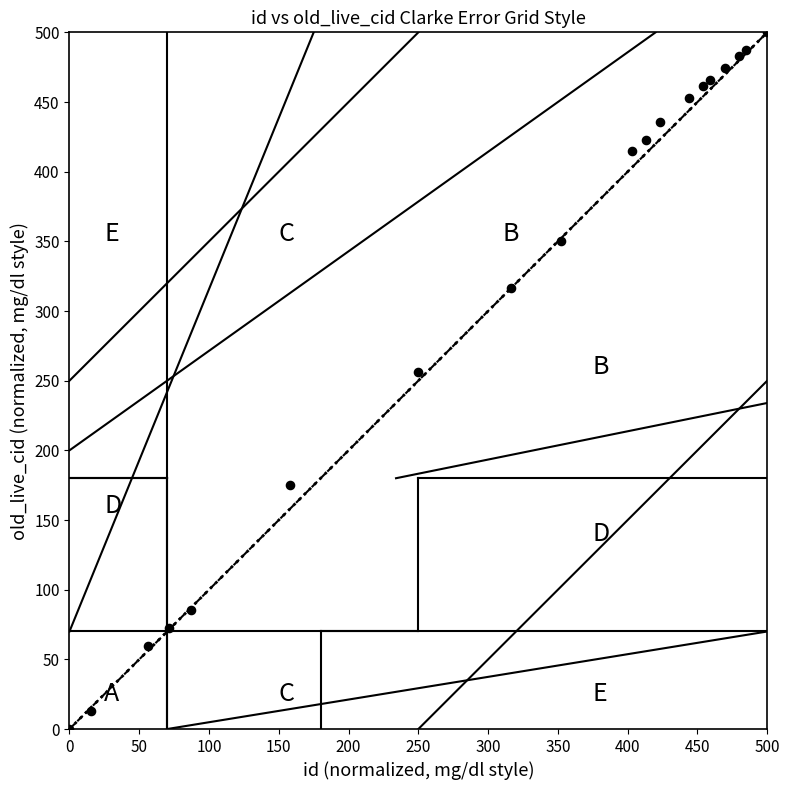

What is the range of Y values (max minus min)?

500.0